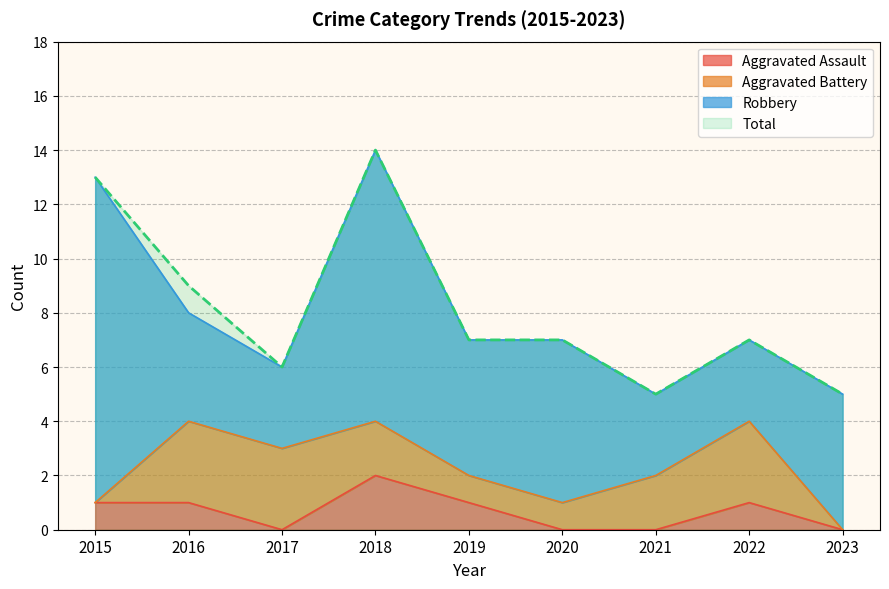

What is the average value of the Total series?

8